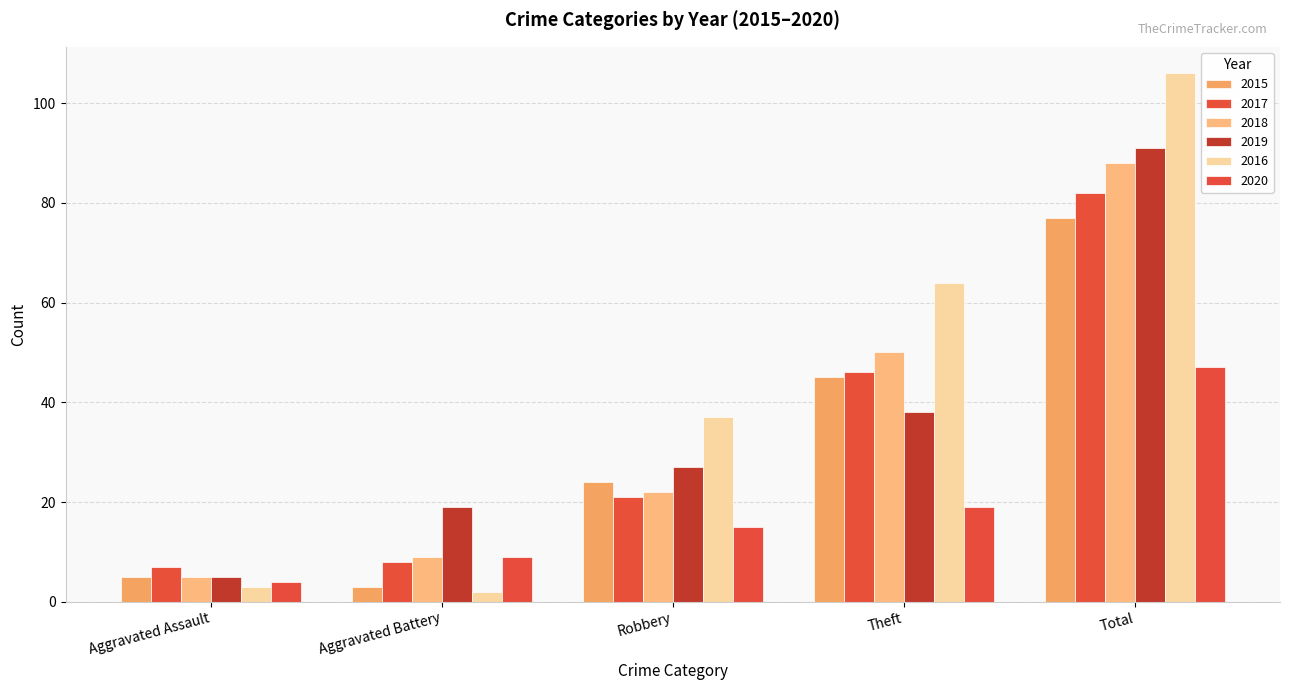

Between Total and Aggravated Assault, which is larger?

Total